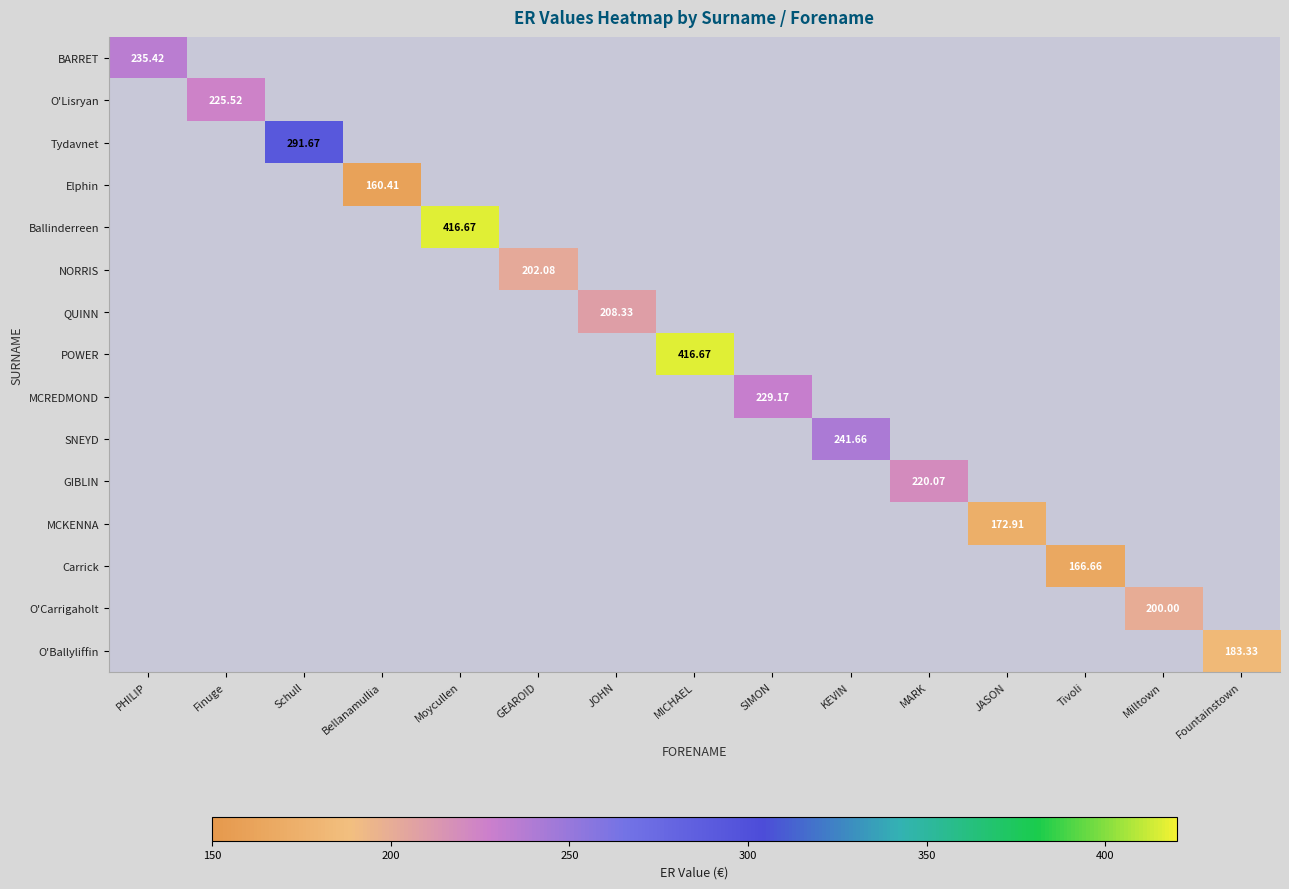

Count the number of categories in the chart.

15